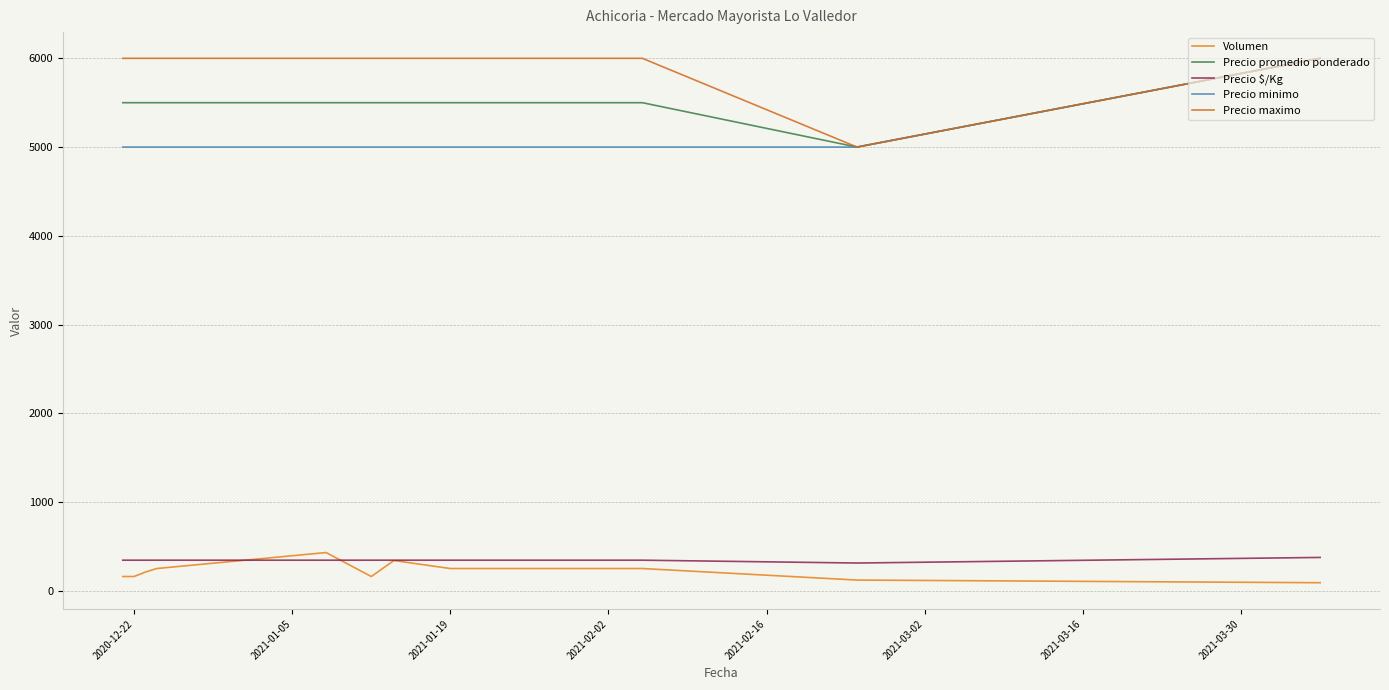

What is the sum of all Precio promedio ponderado values?

71500